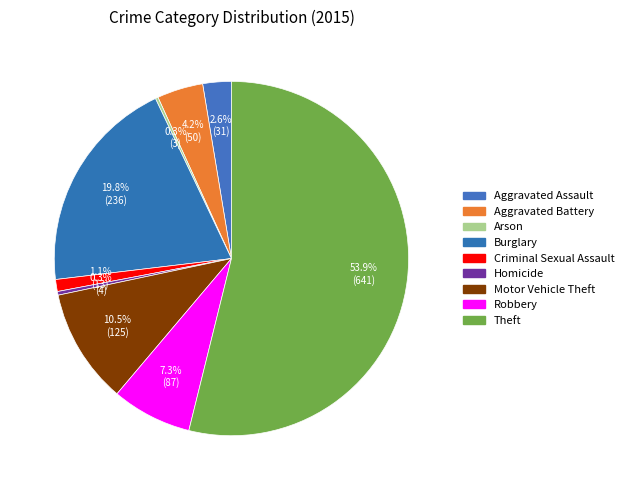

To the nearest percent, what is the combined percentage of Burglary and Aggravated Battery?

24%